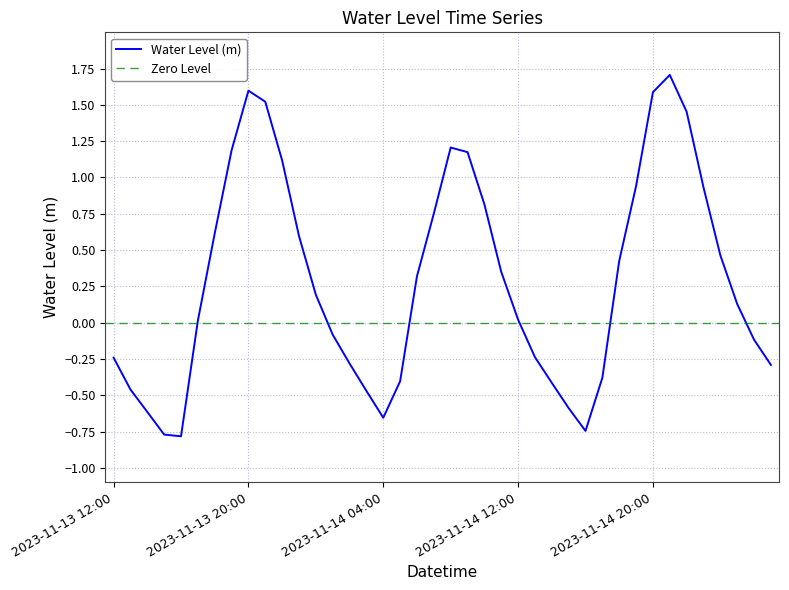

What is the difference between the maximum and minimum values?

2.5